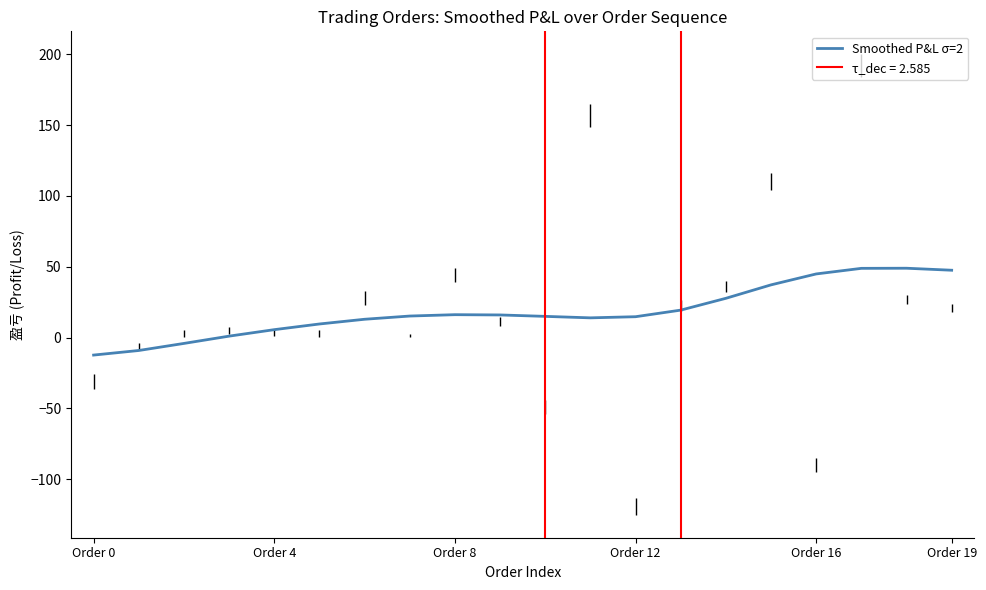

True or false: there are more than 1 points higher than both neighbors.

True